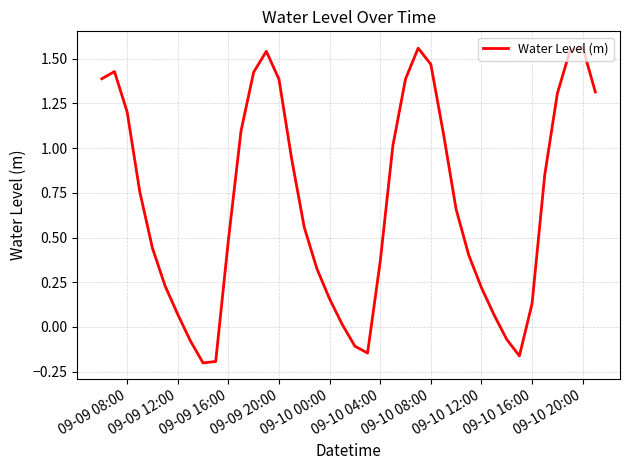

What is the difference between the maximum and minimum values?

1.8